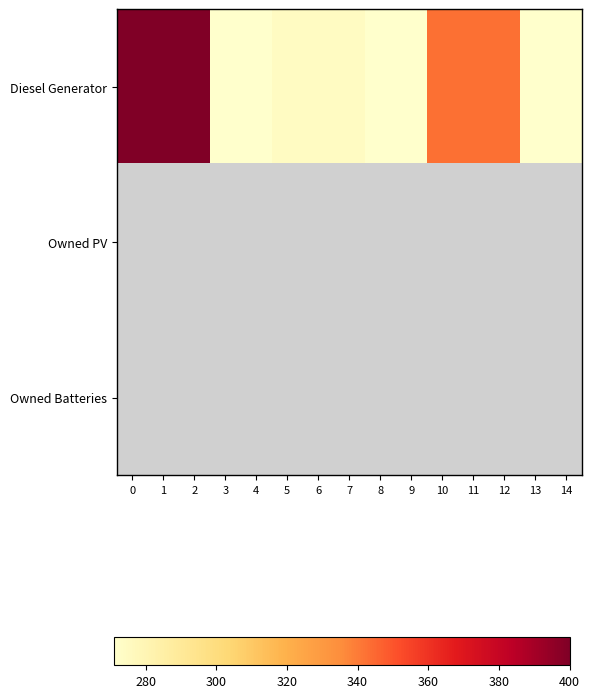

At how many categories does at least one series exceed 279?

6